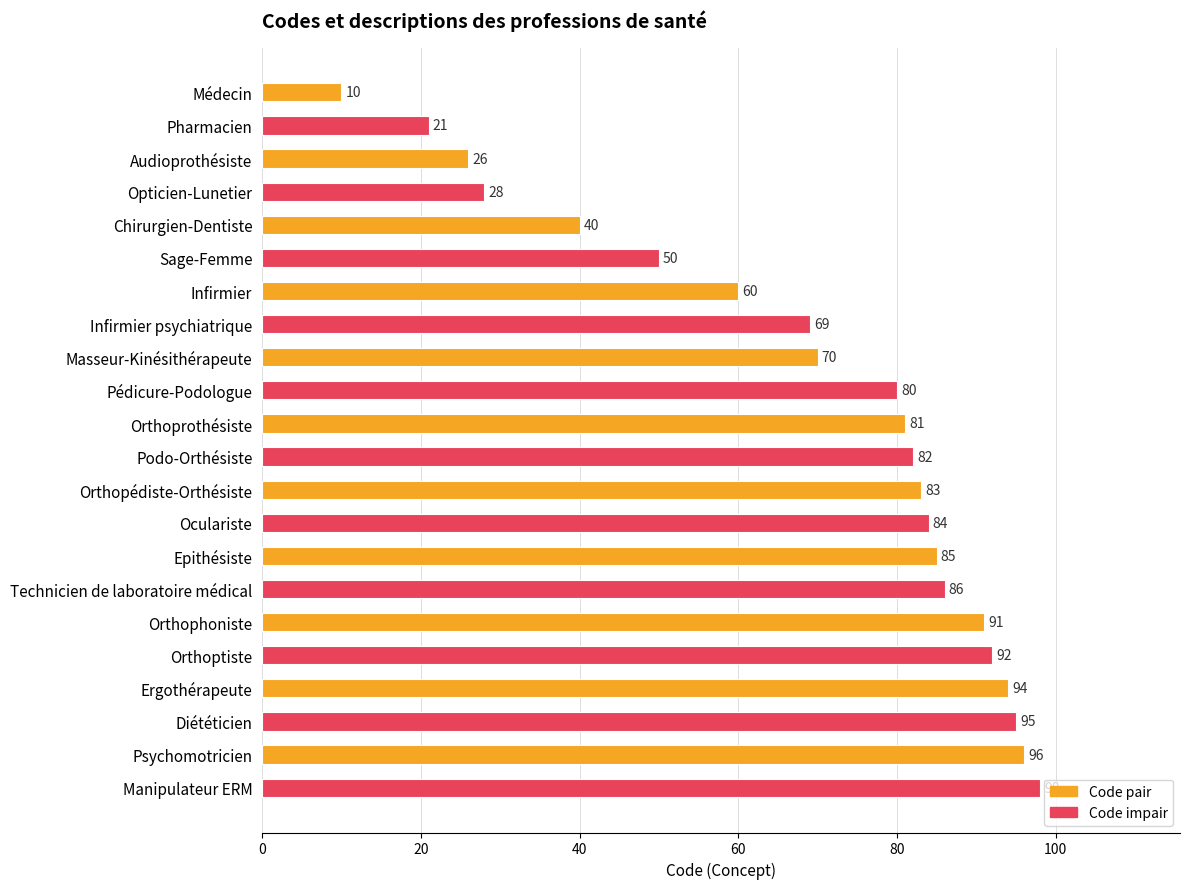

What is the label of the 7th bar from the bottom?

Technicien de laboratoire médical